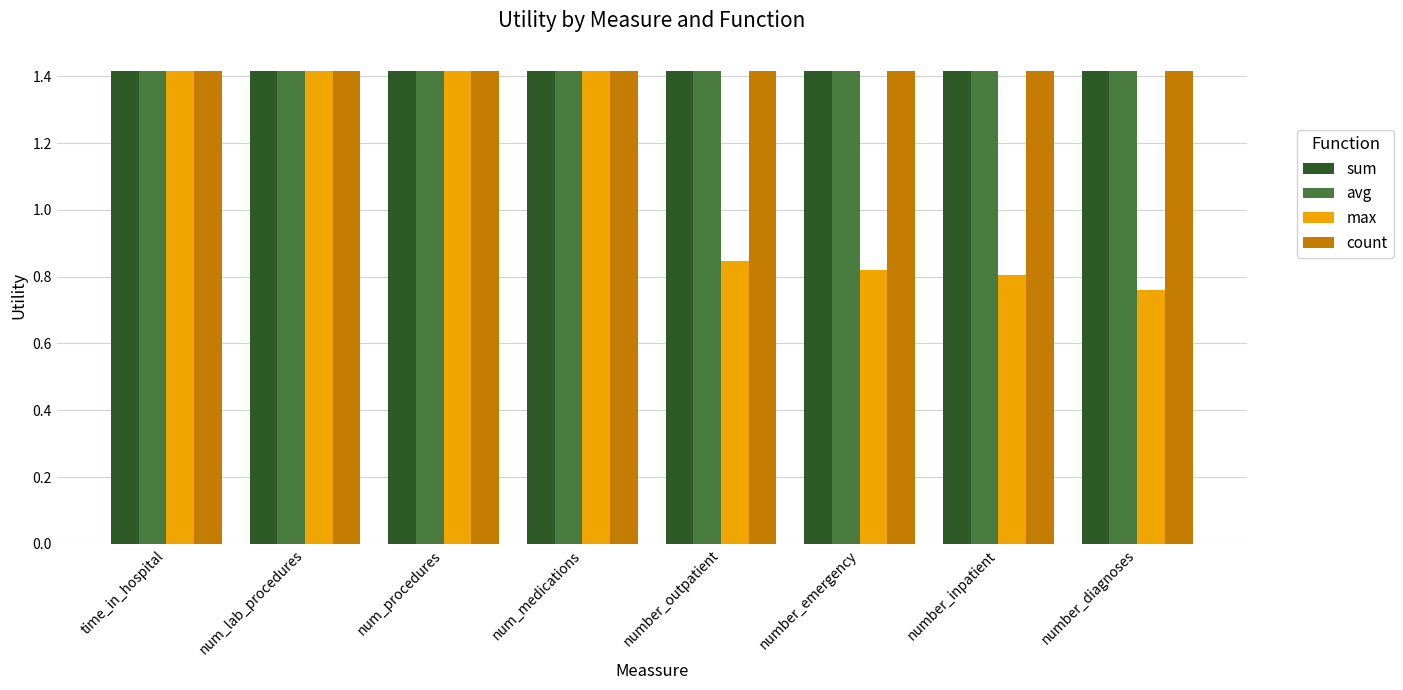

What position from the left is num_lab_procedures?

2